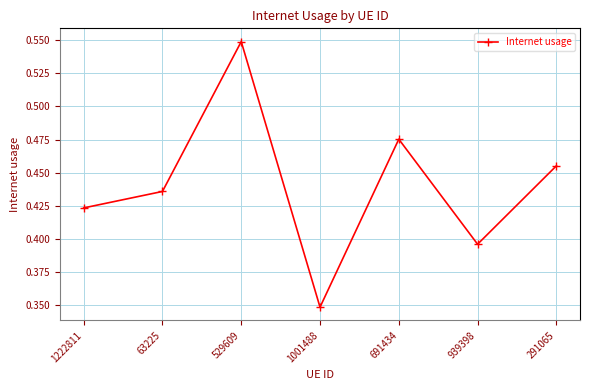

Where is the first local minimum?

1001488